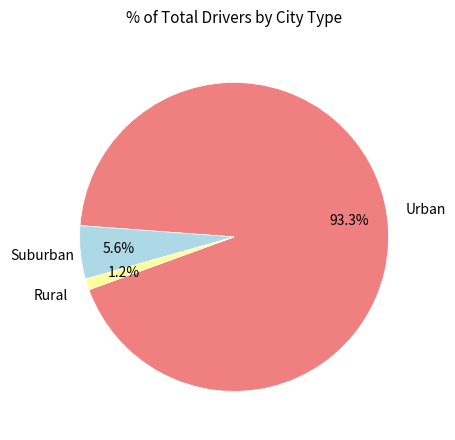

Is there any slice that represents more than half of the pie?

Yes